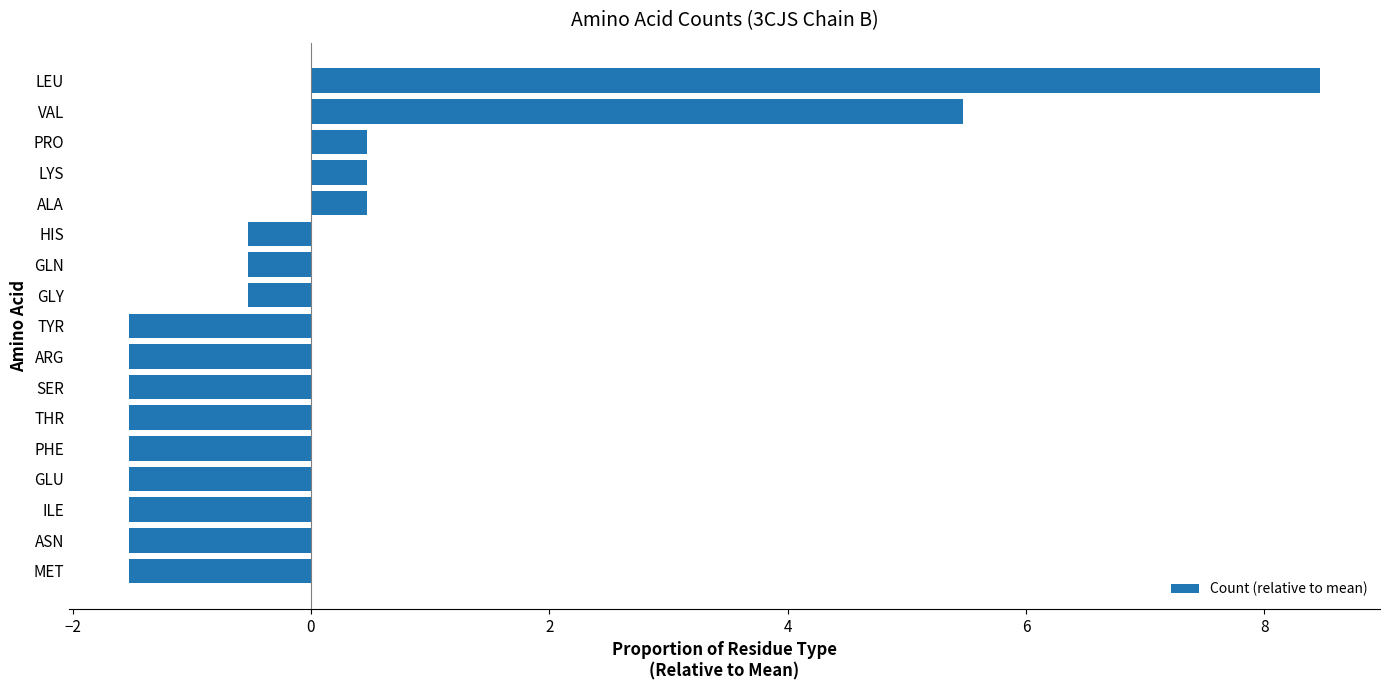

What is the change in value from TYR to GLN?

+1.0